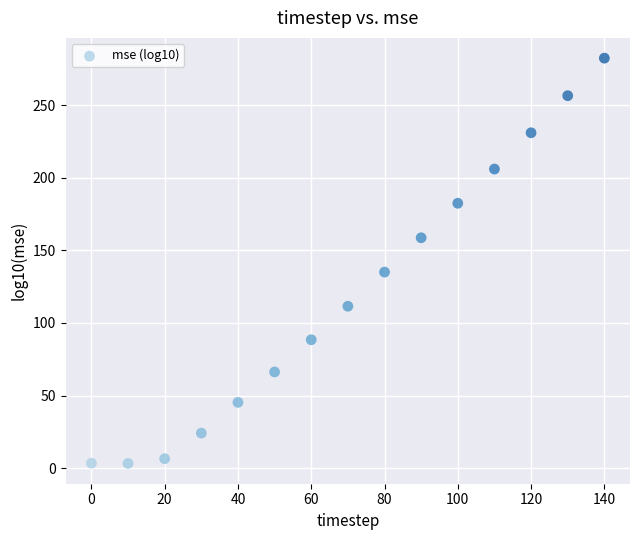

What Y value in the scatter plot is closest to 142?

135.1